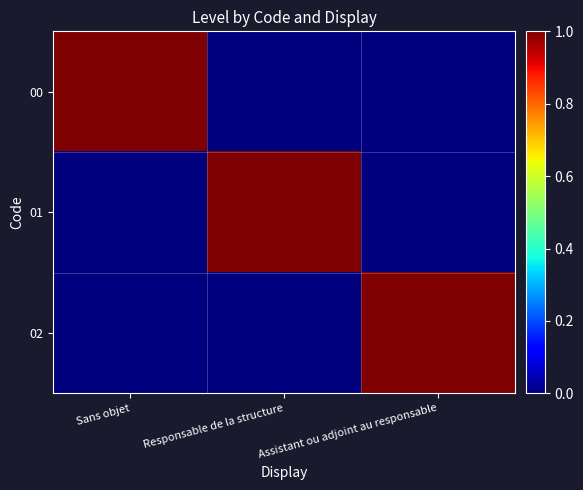

Rank the series by their maximum value, from highest to lowest.

00, 01, 02